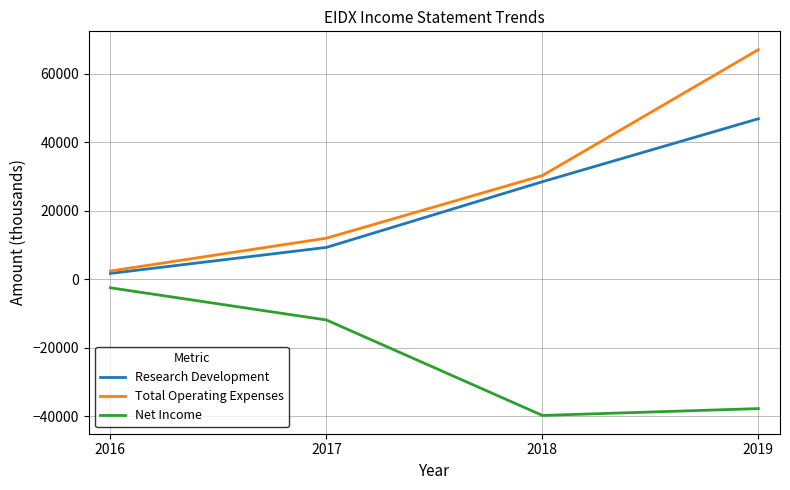

Which series has the largest total across all categories?

Total Operating Expenses